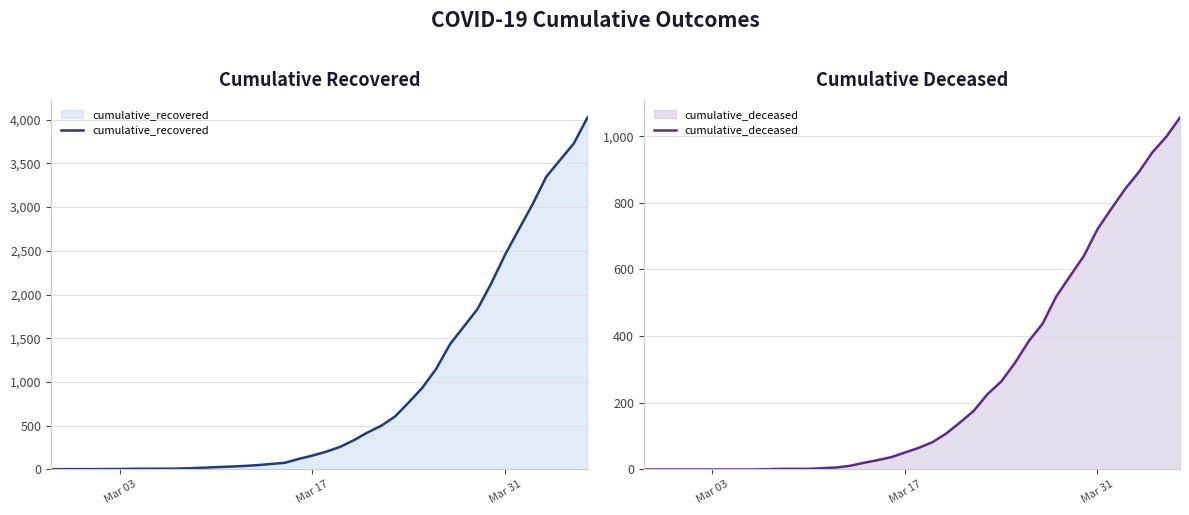

What is the maximum value shown in the chart?

4025